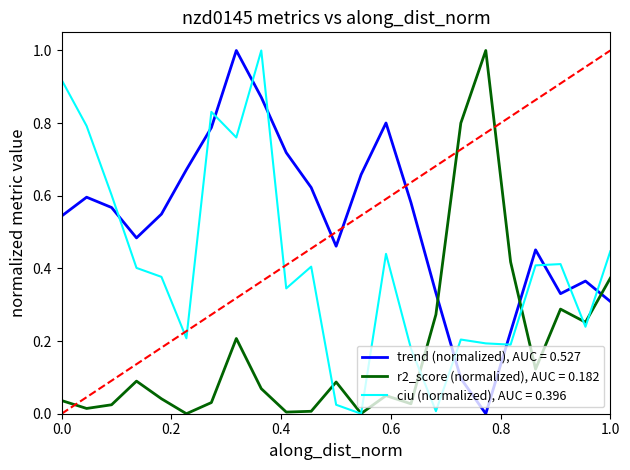

Which series has the largest total across all categories?

trend (normalized), AUC = 0.527